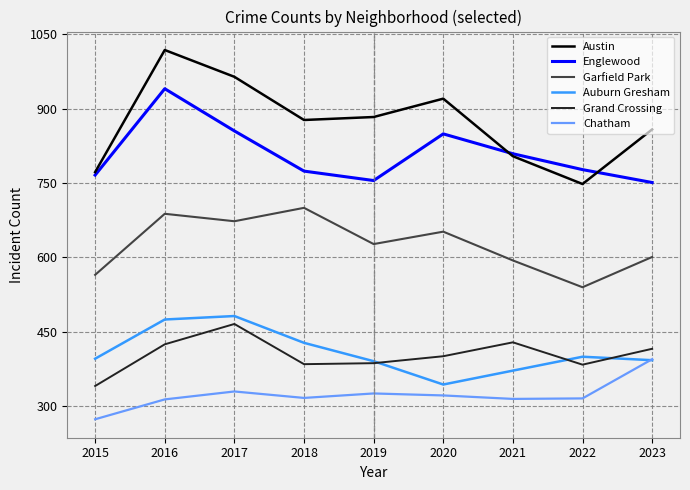

At which label does Austin first exceed 877?

2016